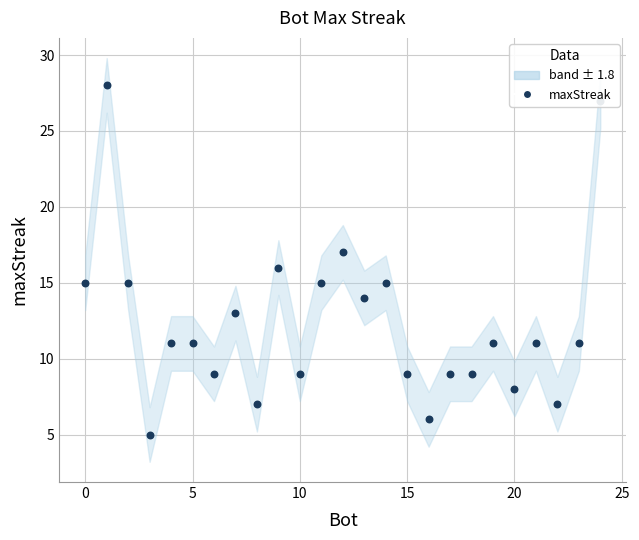

What is the change in value from 8 to 16?

-1